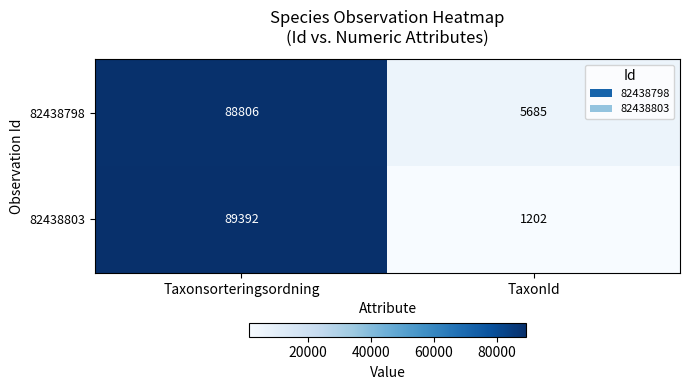

At which label does 82438803 reach its minimum?

TaxonId